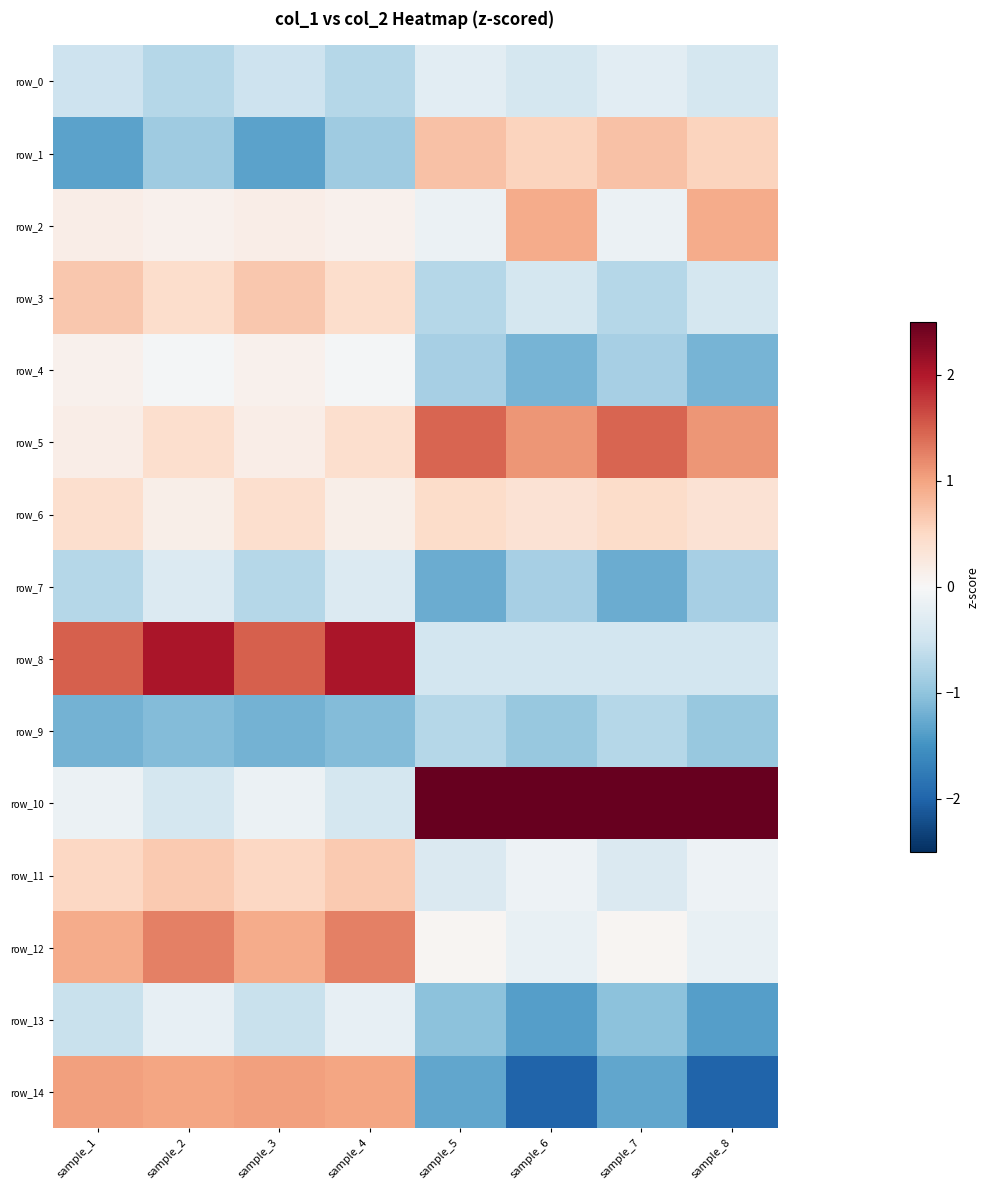

What is the total value across all series at sample_8?

-2.3